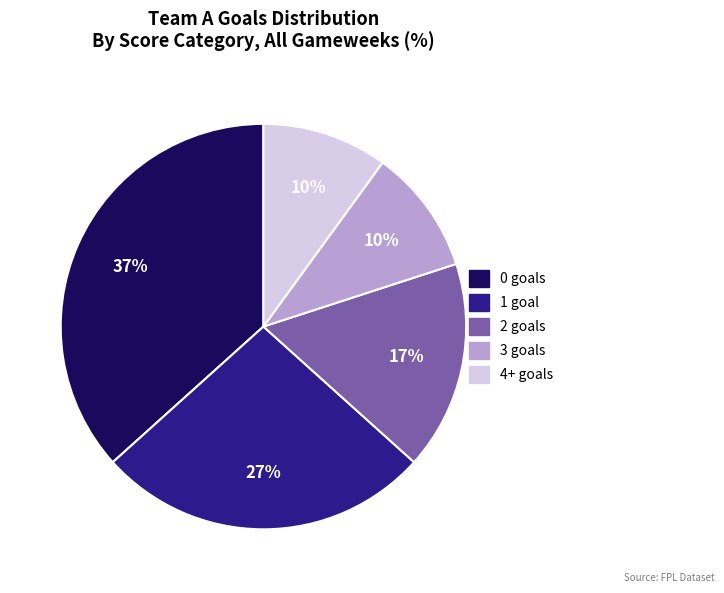

Does any single category account for the majority?

No